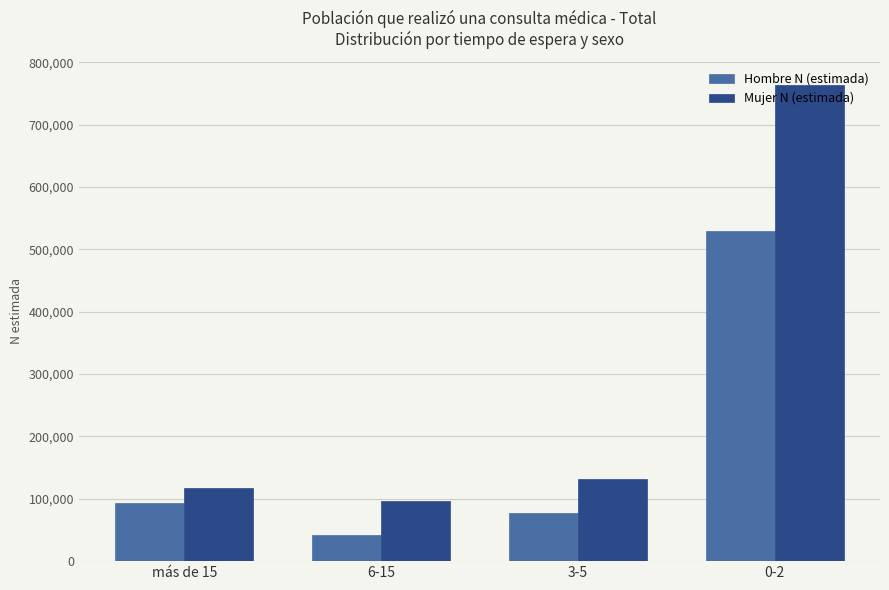

Which series has the largest range (max minus min)?

Mujer N (estimada)